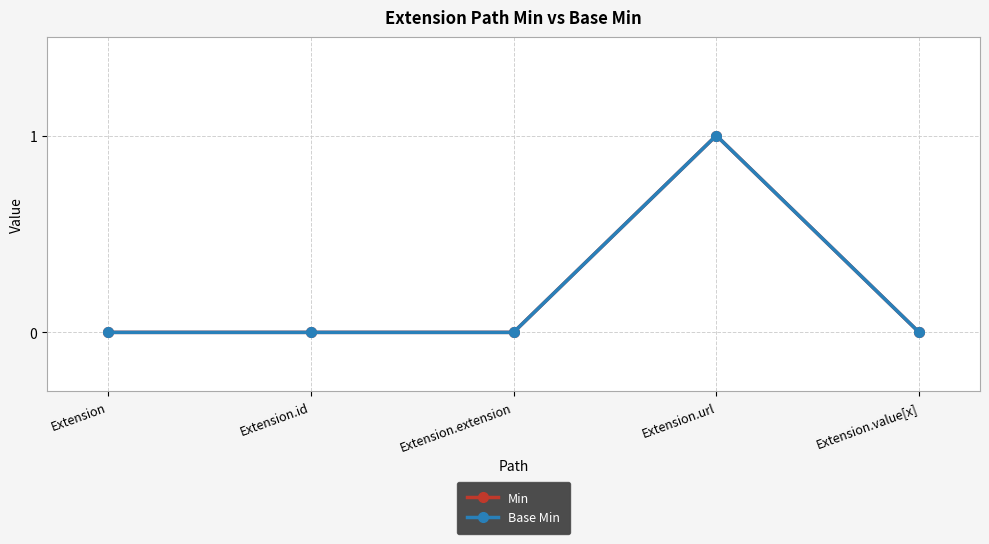

Reading left to right, list all the values displayed in this chart.

Min: 0	0	0	1	0
Base Min: 0	0	0	1	0